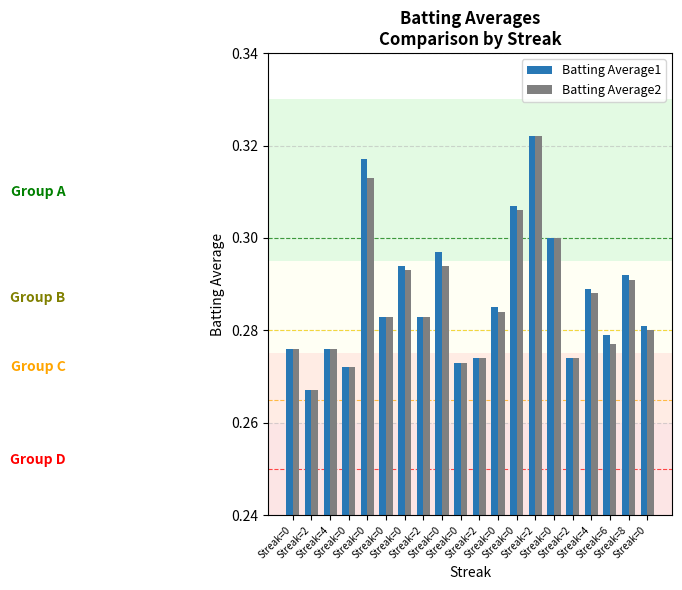

How many groups of bars are there?

20